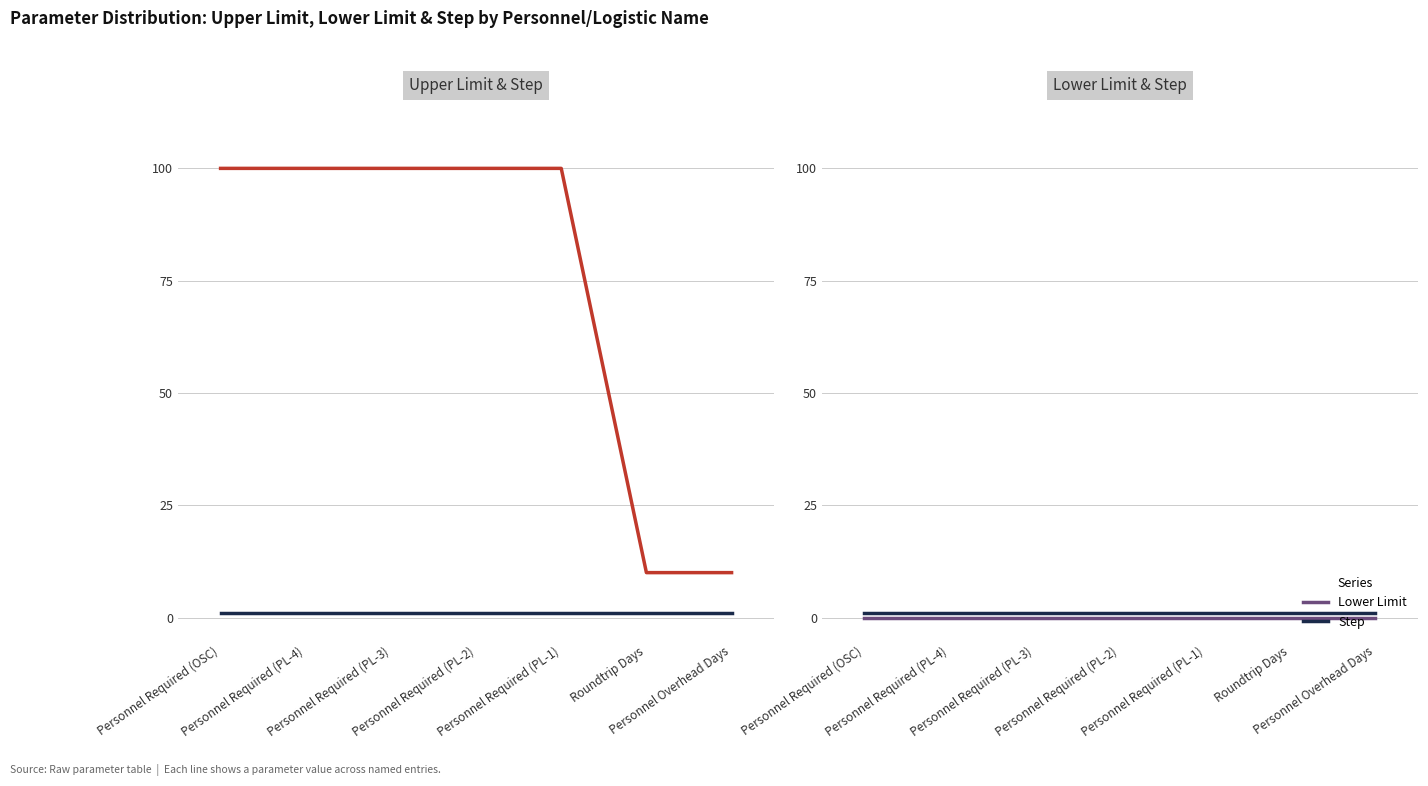

Count the Upper Limit values in the range 10 to 100.

7